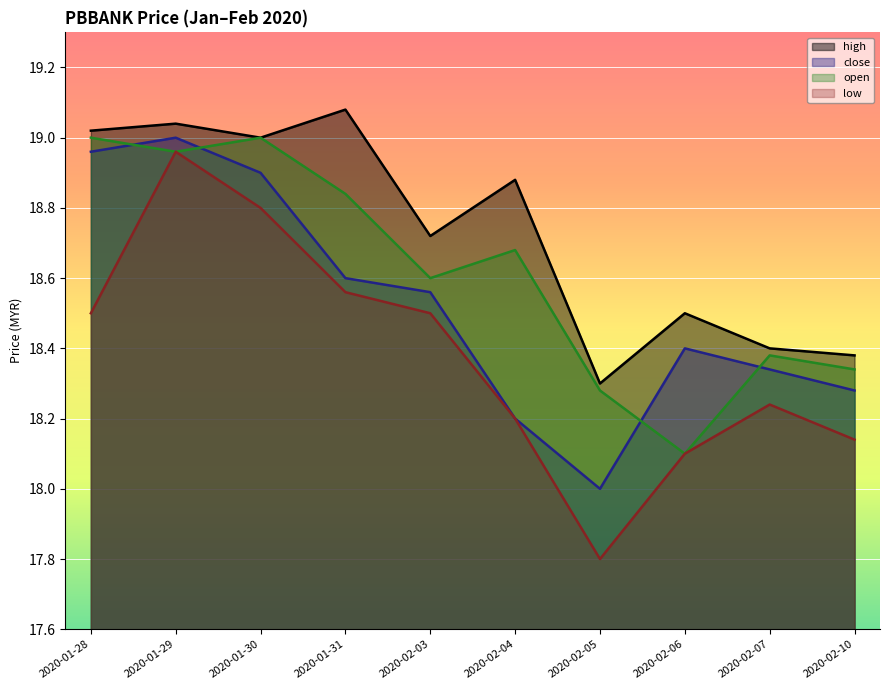

True or false: open has a value of 19.0 at 2020-01-30.

True